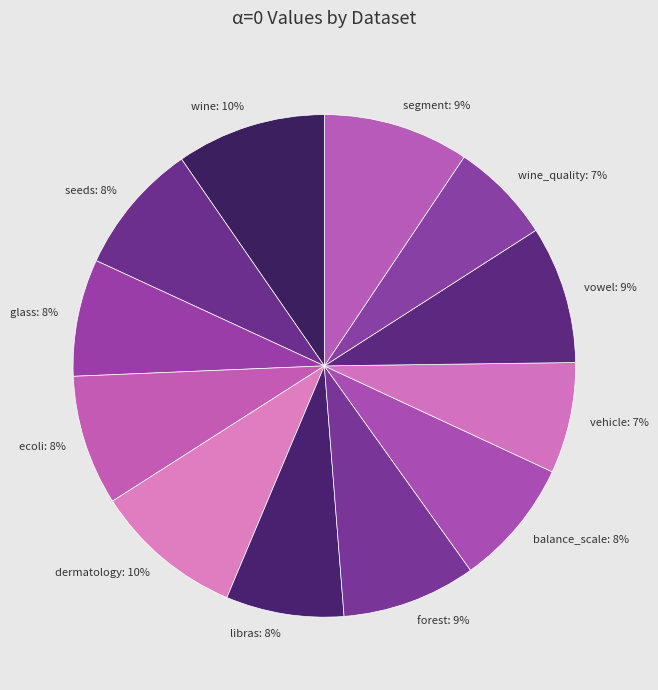

To the nearest percent, what portion does seeds represent?

8%